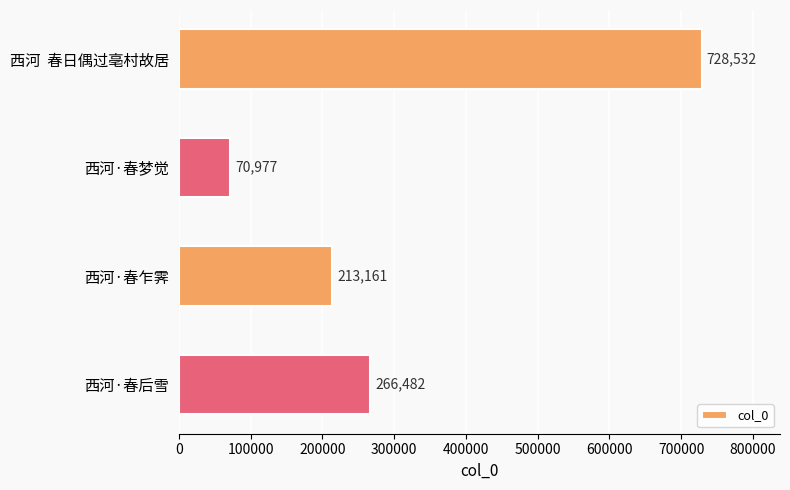

The chart shows a value of 728532 at 西河  春日偶过亳村故居. True or false?

True